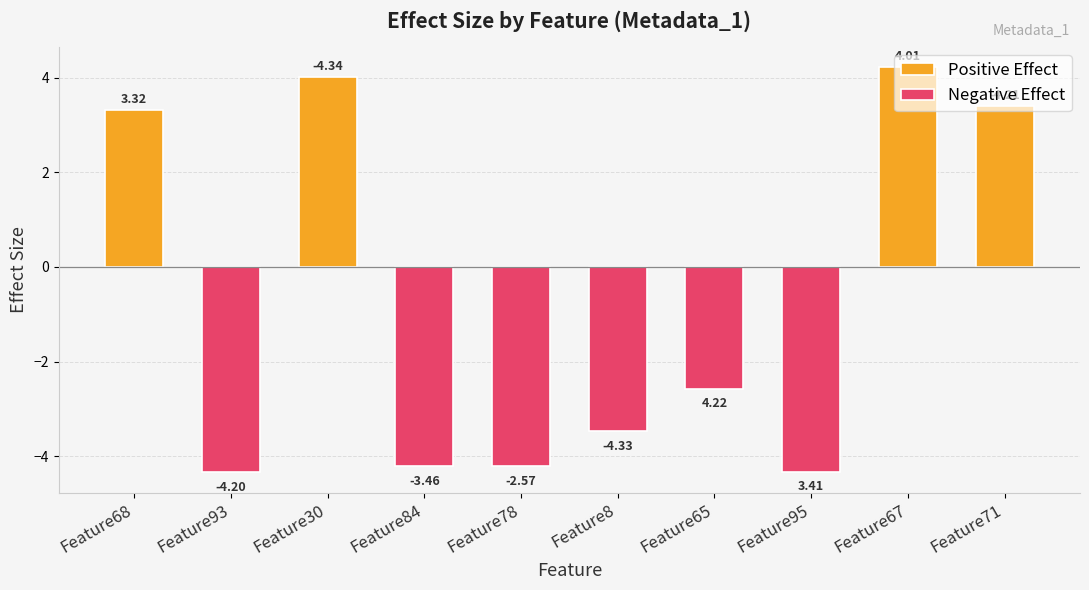

Rank the categories by value from highest to lowest.

Feature67, Feature30, Feature71, Feature68, Feature65, Feature8, Feature78, Feature84, Feature95, Feature93